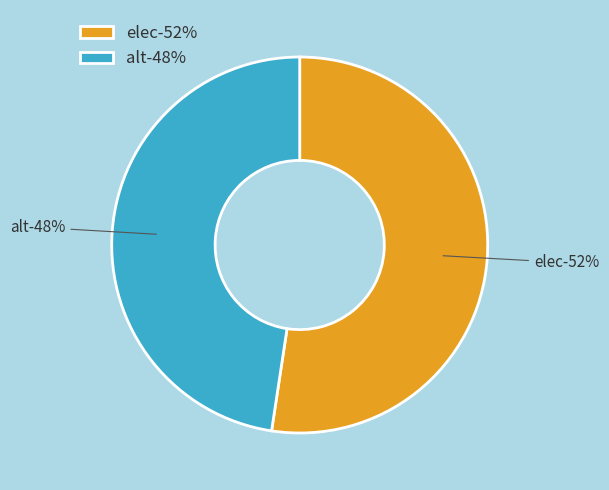

What is the smallest slice in the pie chart?

alt